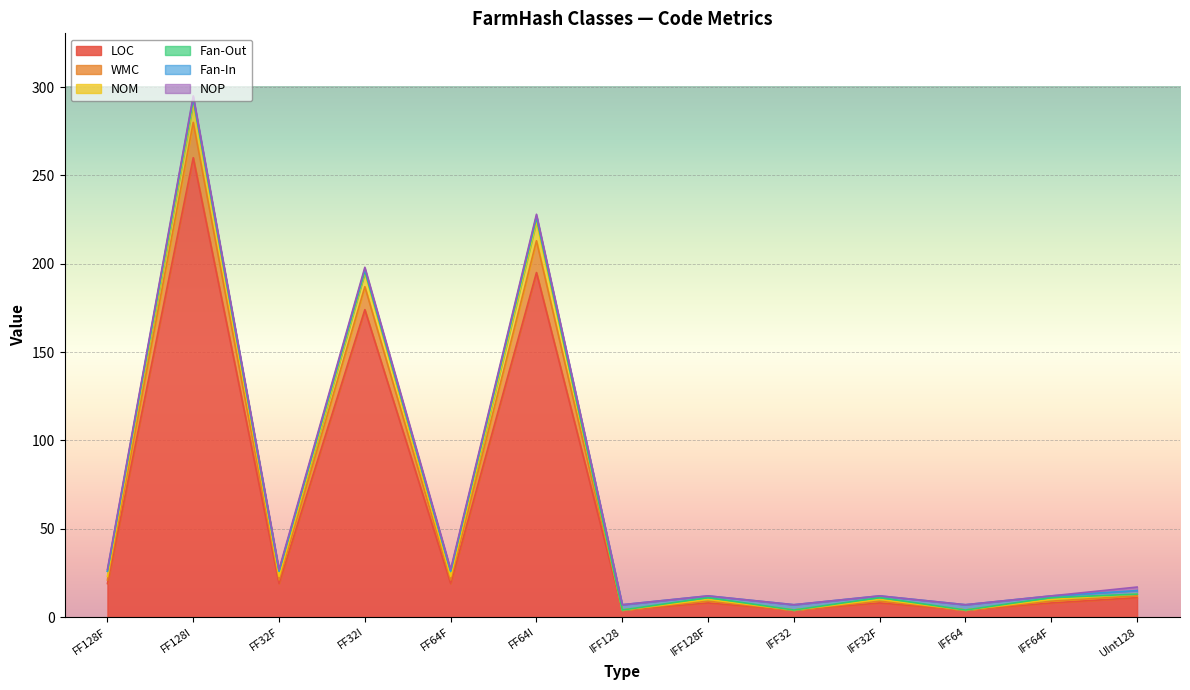

At which label is LOC closest to 132?

FF32I